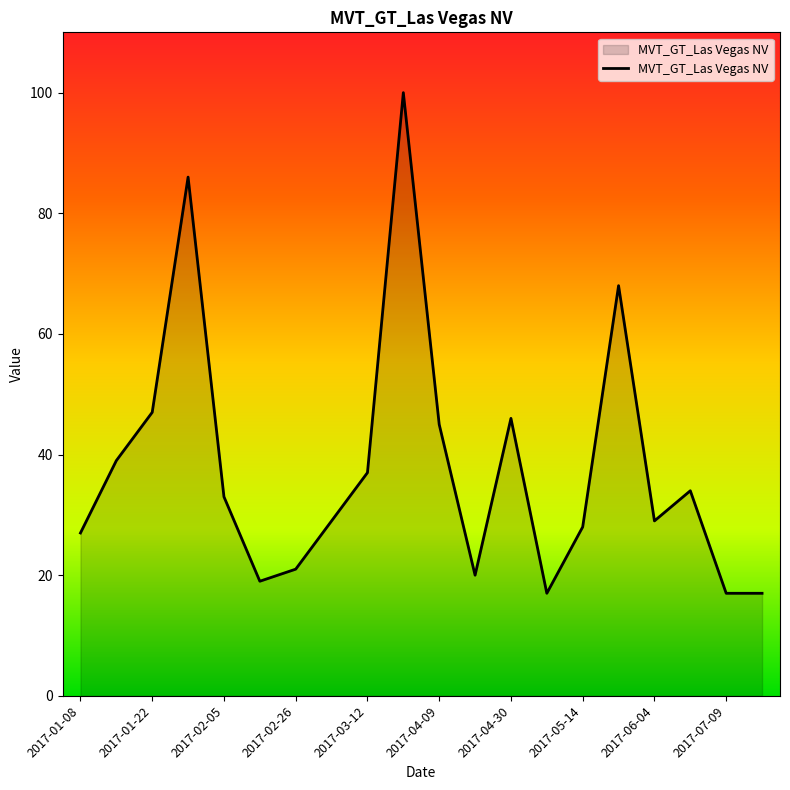

What is the smallest value displayed?

17